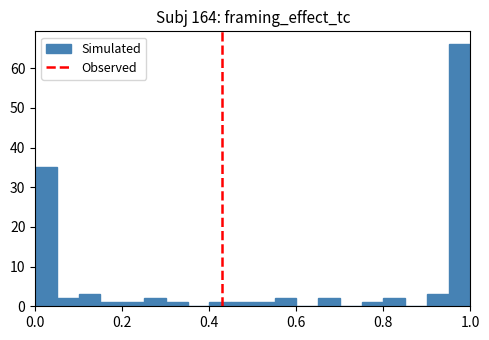

Around what value on the x-axis is the tallest bar? Give the approximate position of its centre, as read against the axis.

0.98